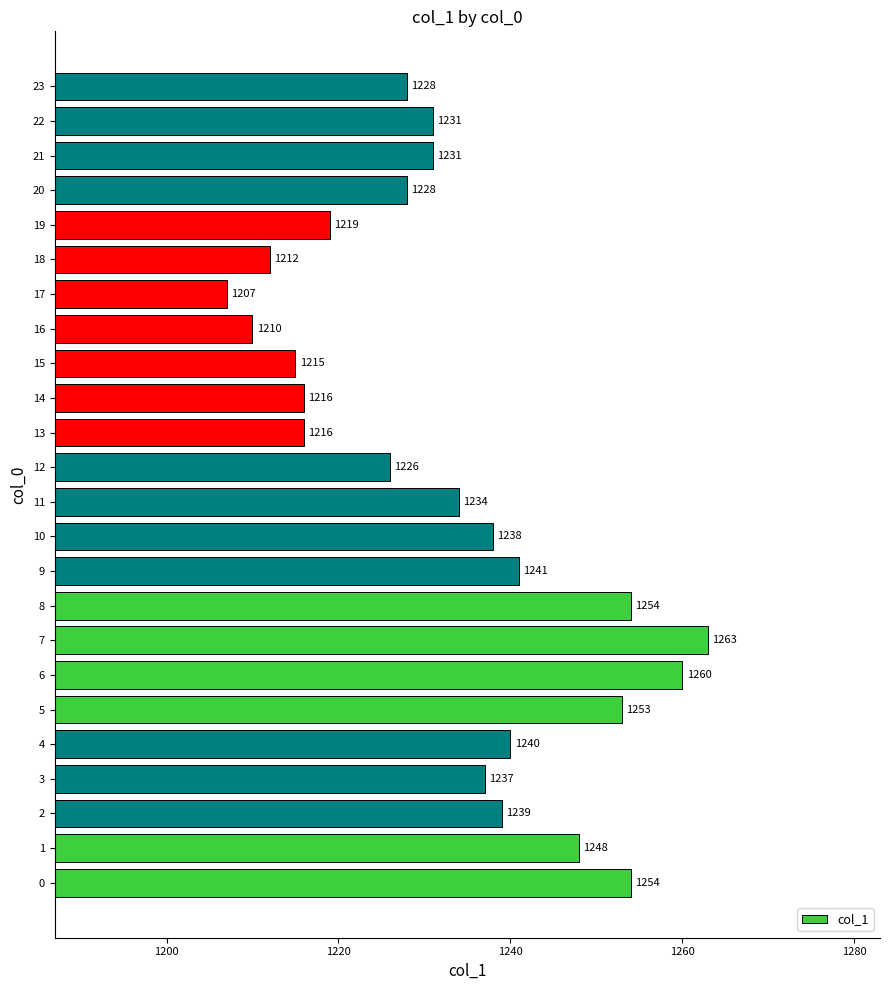

At which label is the value closest to 1235?

11